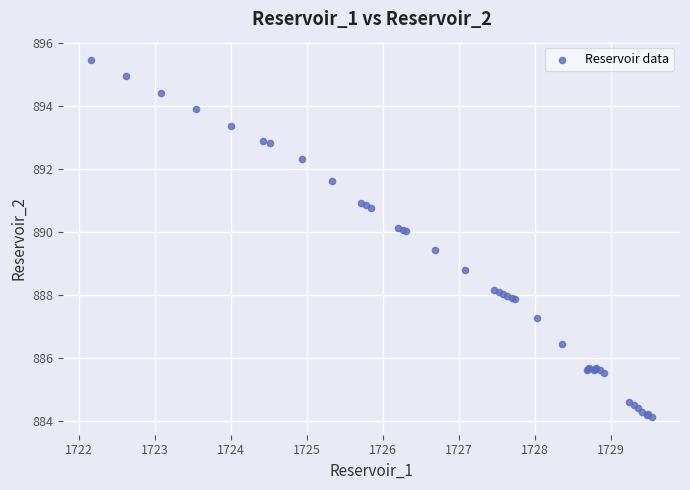

What Y value in the scatter plot is closest to 889?

888.8